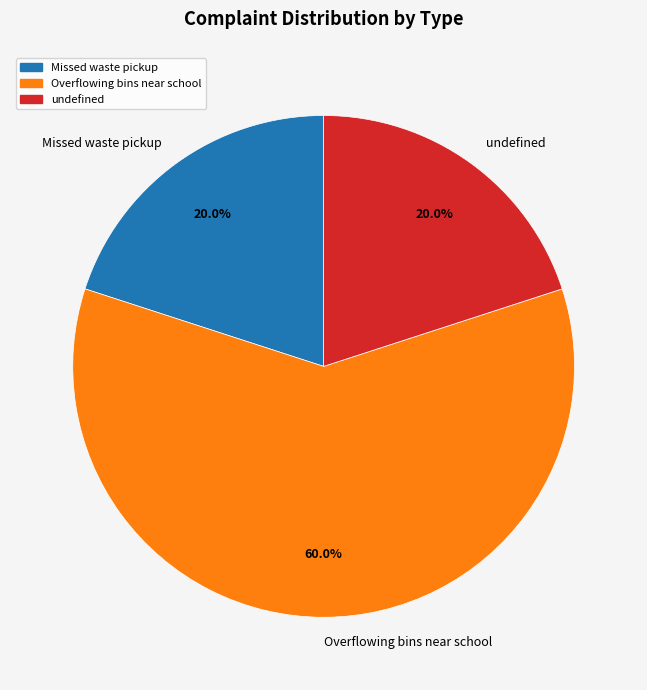

What is the largest slice in the pie chart?

Overflowing bins near school